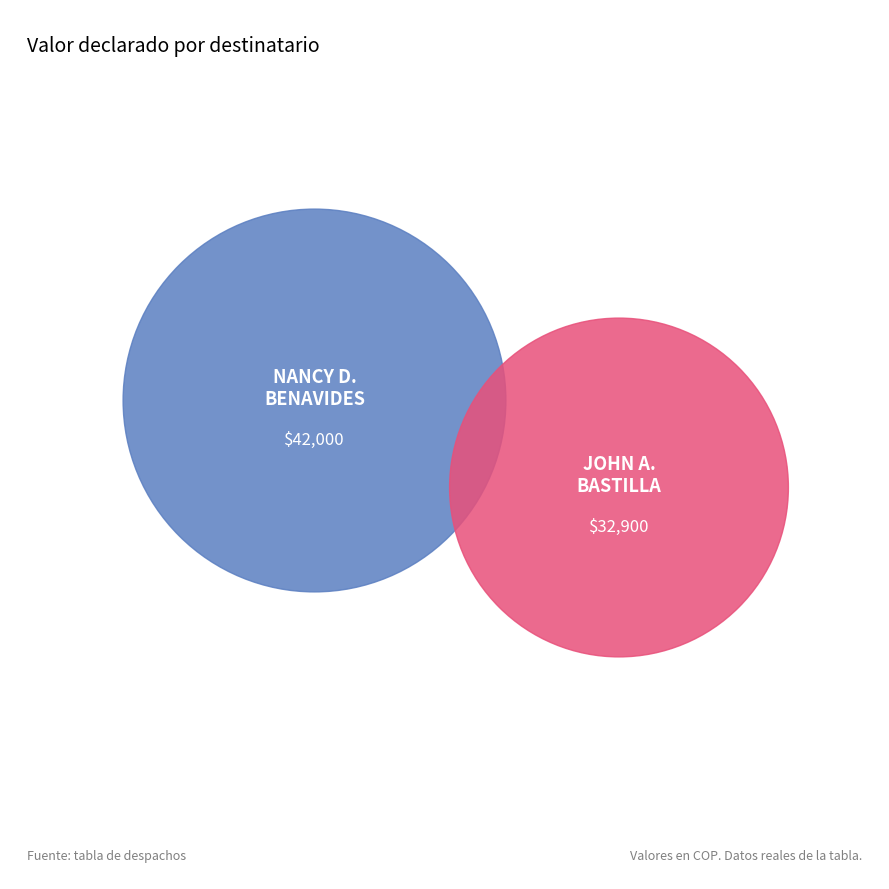

Rank the categories by value from highest to lowest.

NANCY DORILA BENAVIDES CUASTUMAL, JOHN ALEXANDER BASTILLA